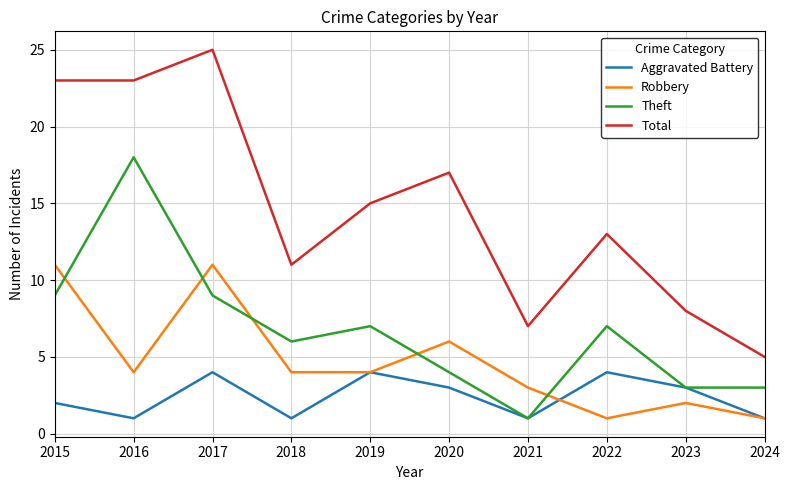

How many categories are shown in the chart?

10